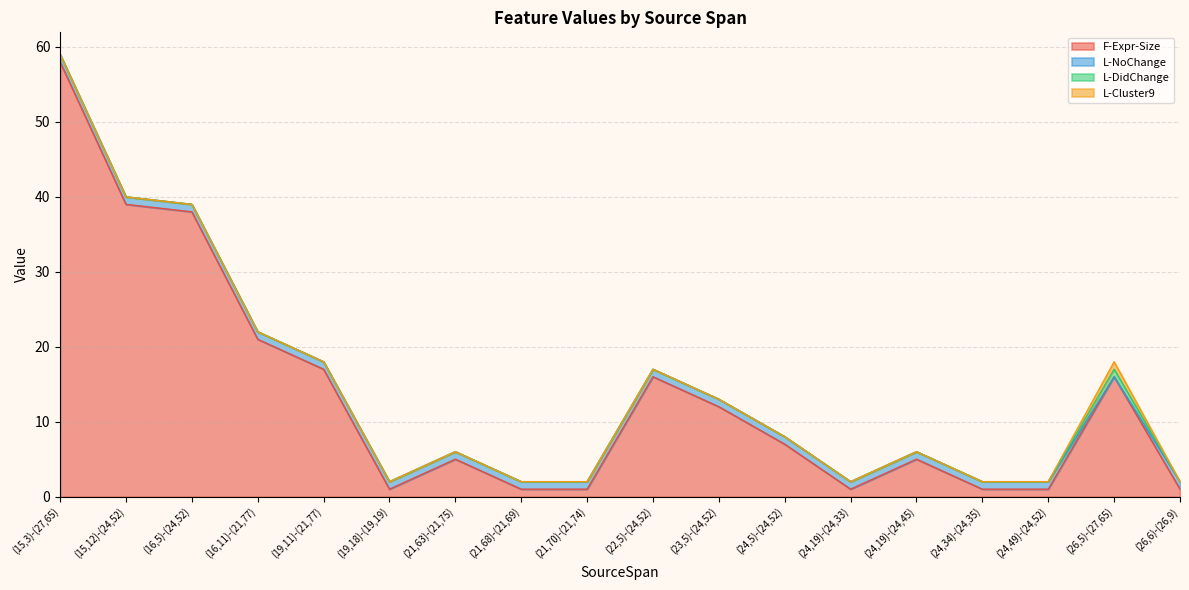

Is it true that F-Expr-Size equals 58 at (15,3)-(27,65)?

True